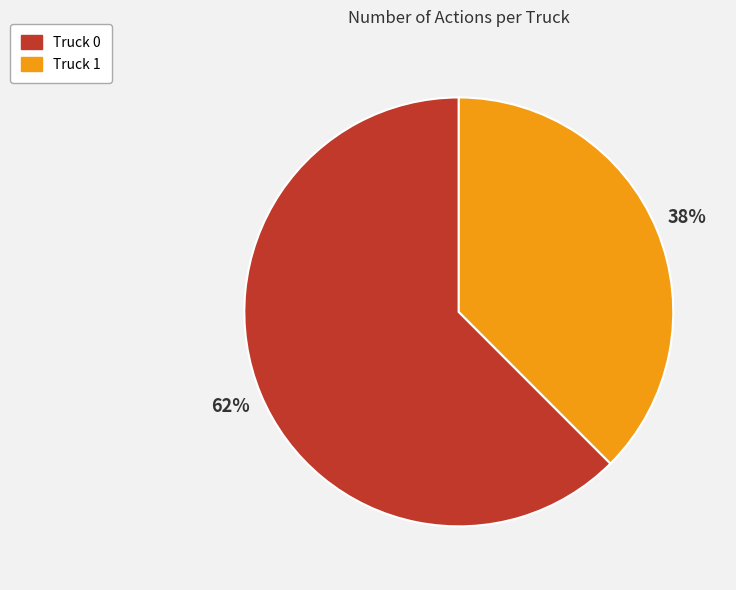

Is Truck 0 the majority of the pie?

Yes